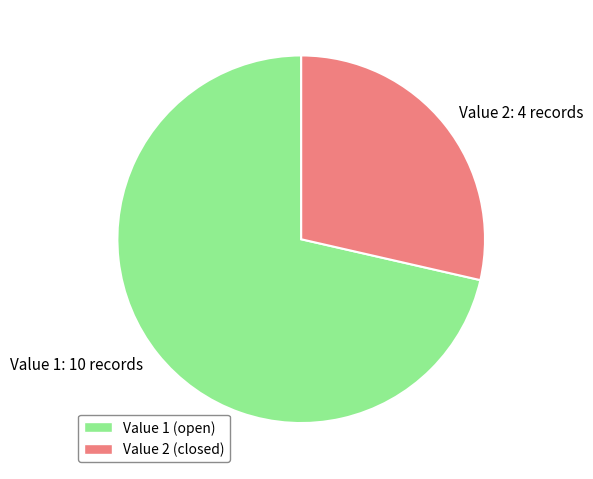

Between Value 2 (closed) and Value 1 (open), which is larger?

Value 1 (open)